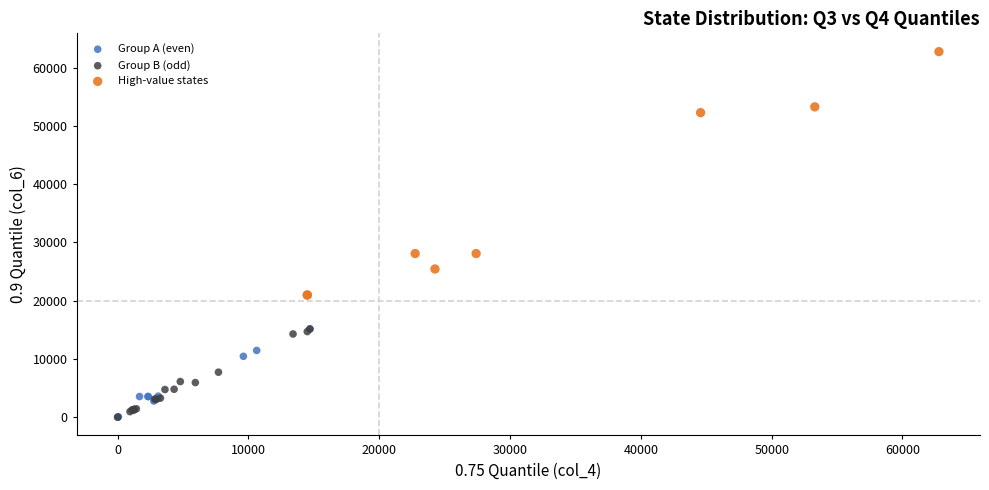

What are all the series names shown in the legend?

Group A (even), Group B (odd), High-value states